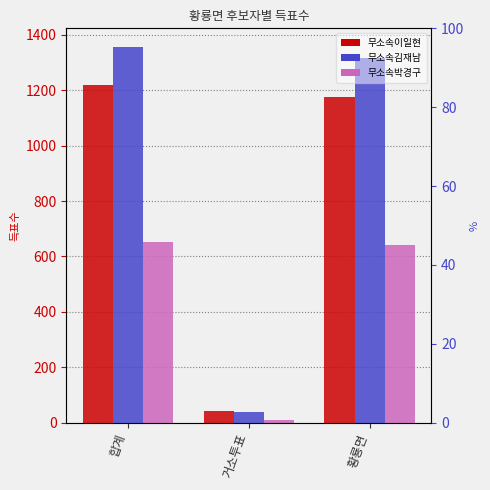

What is the average value of the 무소속이일현 series?

811